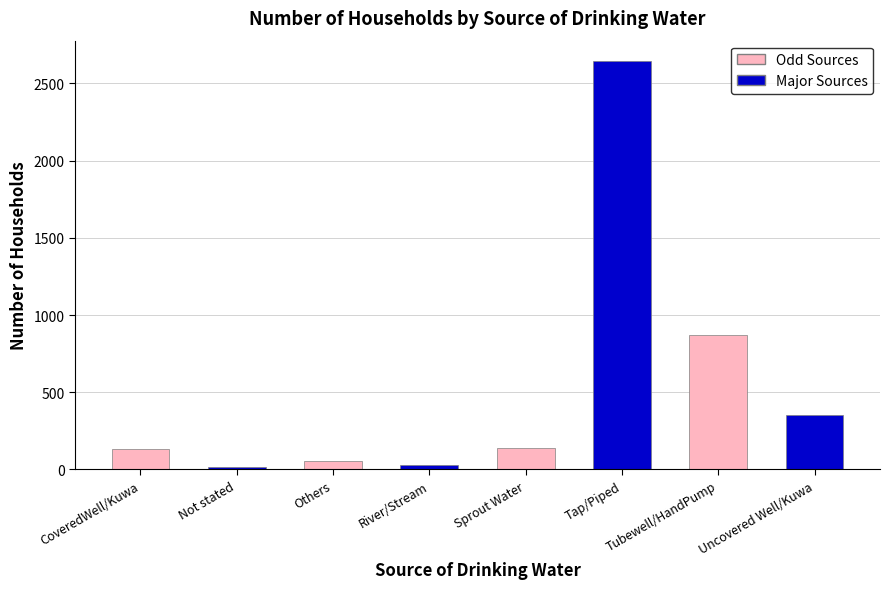

True or false: the data shows 885 at Tap/Piped.

False